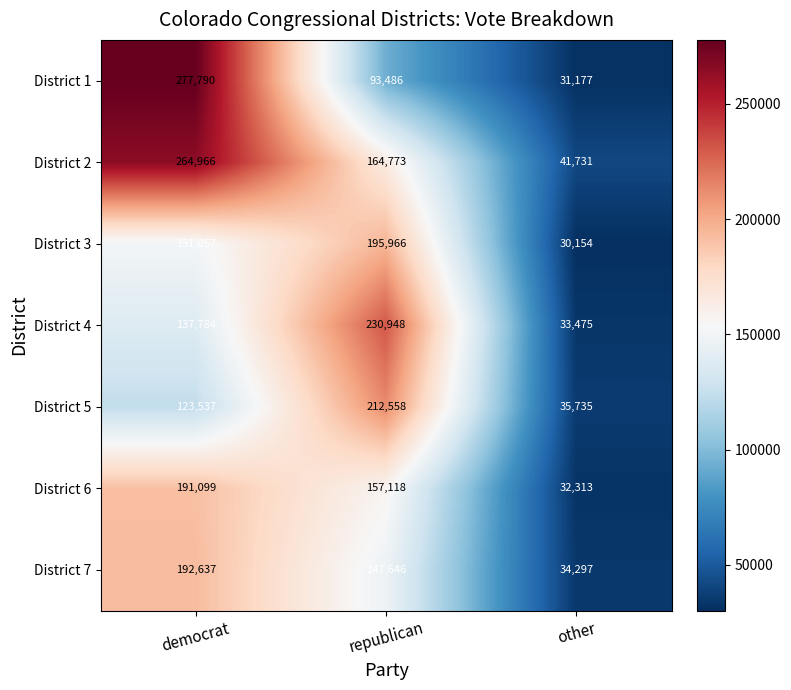

What is the smallest value displayed?

30154